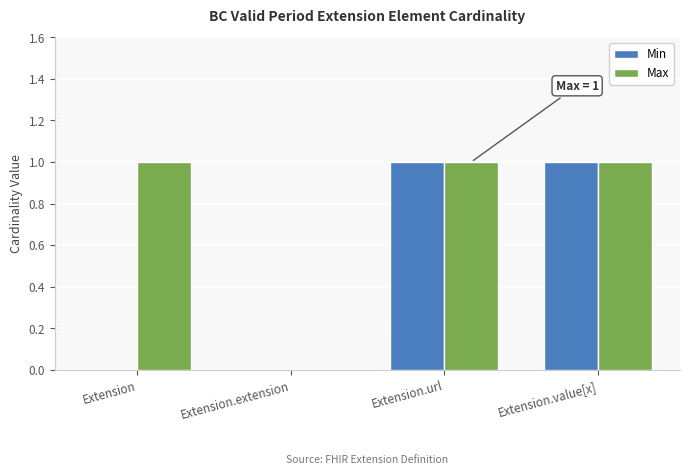

What is the sum of all Max values?

3